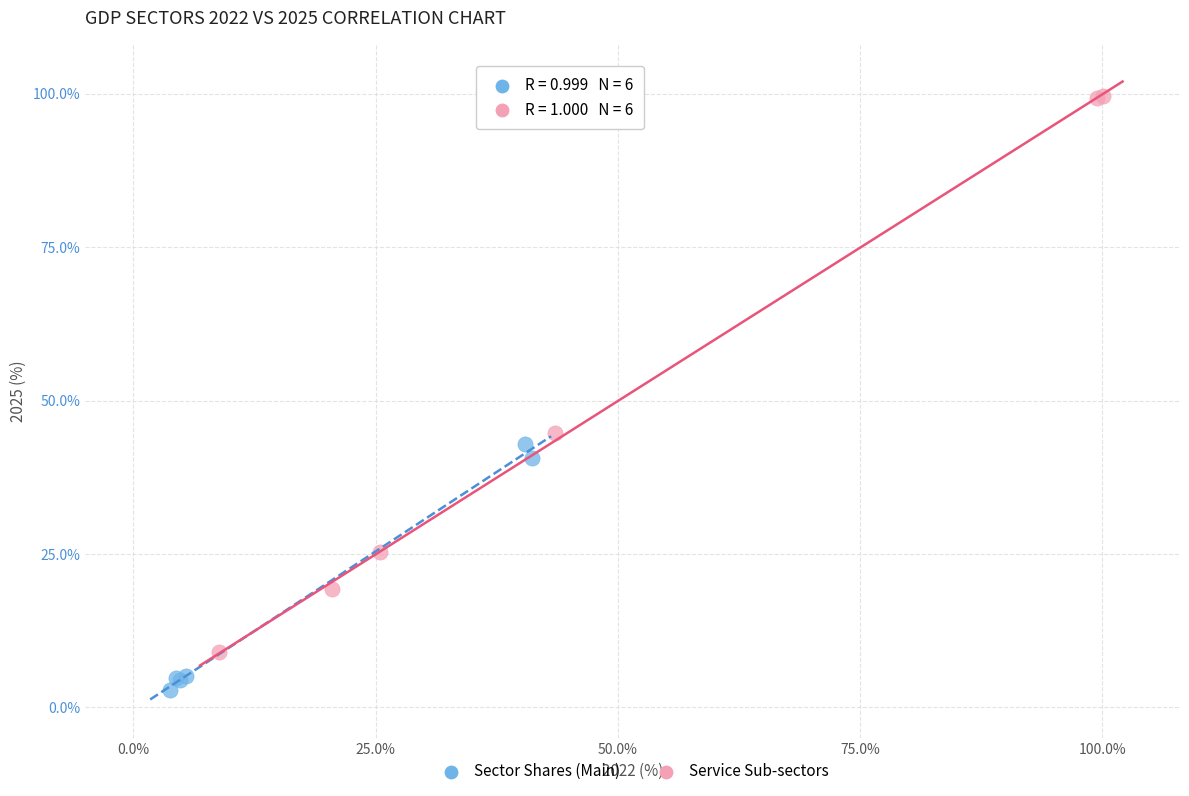

Which series has the widest spread of Y values?

Service Sub-sectors